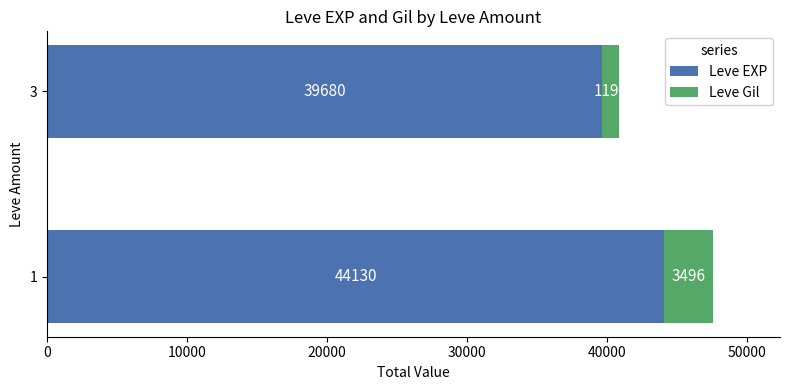

What are all the series names shown in the legend?

Leve EXP, Leve Gil